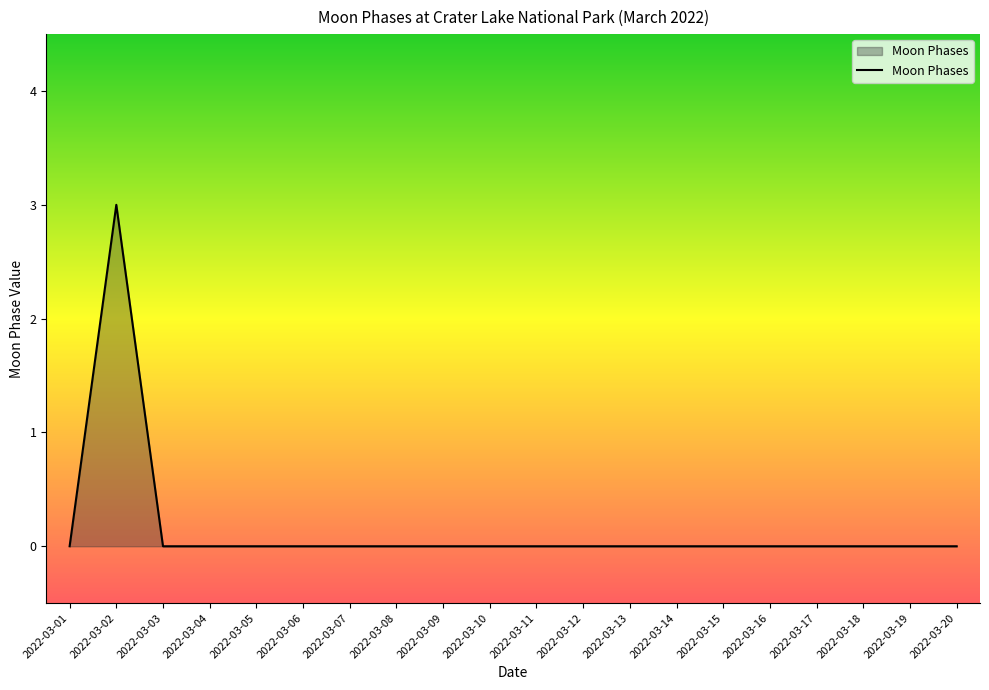

Does the chart display data point markers on the line(s)?

No